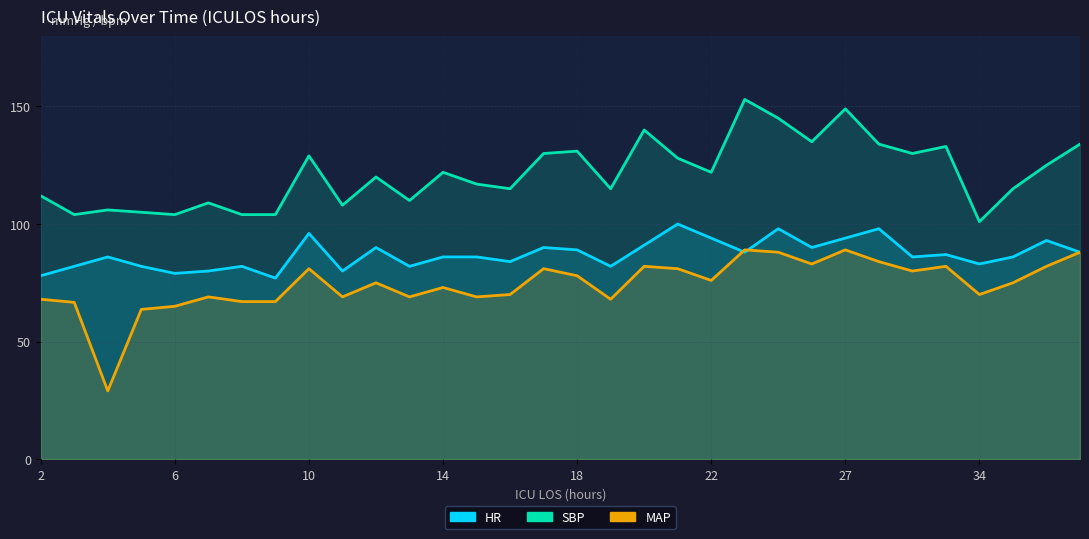

What is the sum of all MAP values?

2377.3